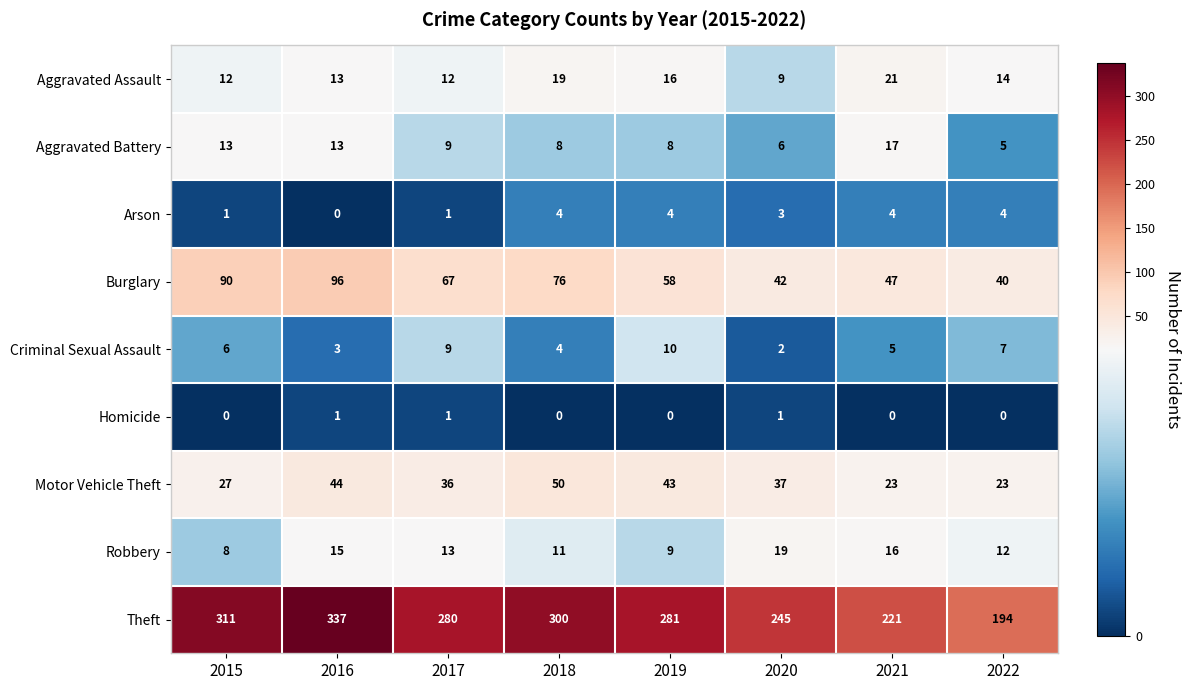

Rank the series at 2021 from lowest to highest value.

Homicide, Arson, Criminal Sexual Assault, Robbery, Aggravated Battery, Aggravated Assault, Motor Vehicle Theft, Burglary, Theft